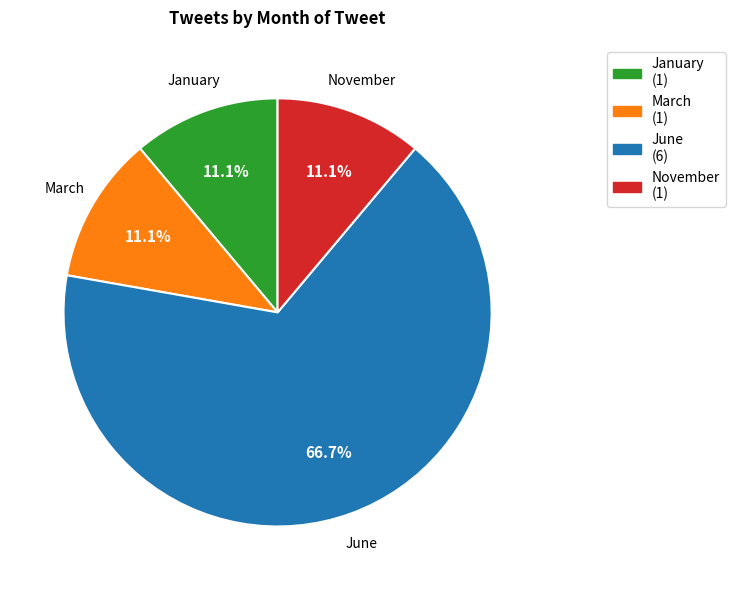

Is there any slice that represents more than half of the pie?

Yes